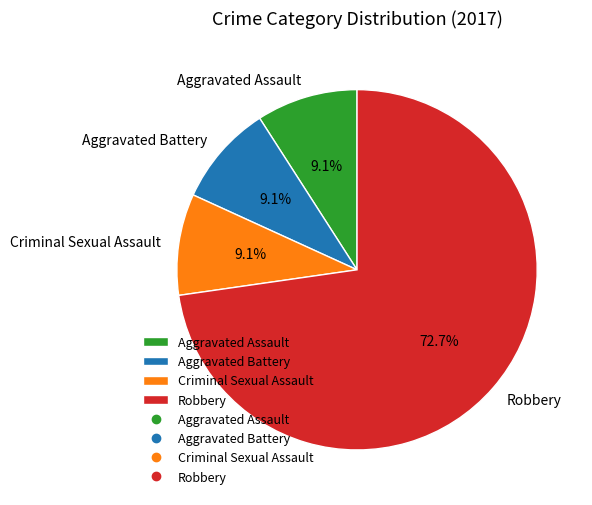

Combined, what portion of the pie is Aggravated Assault and Robbery?

81.8%